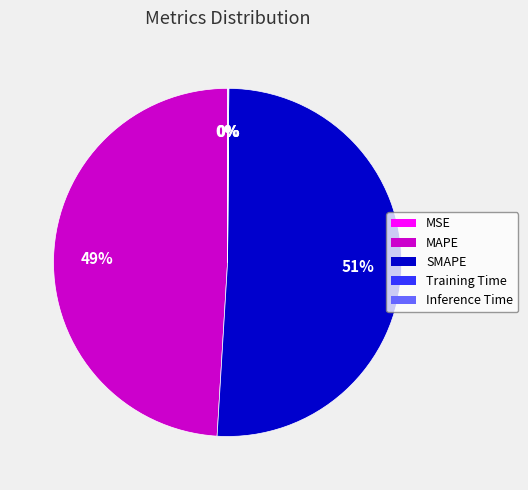

What is the ratio of the value at MAPE to the value at SMAPE?

1.0